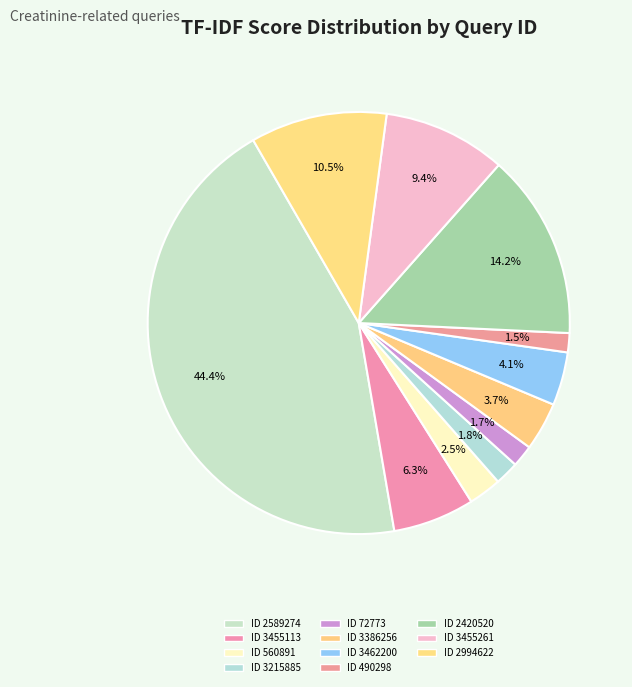

How many segments does this pie chart have?

11